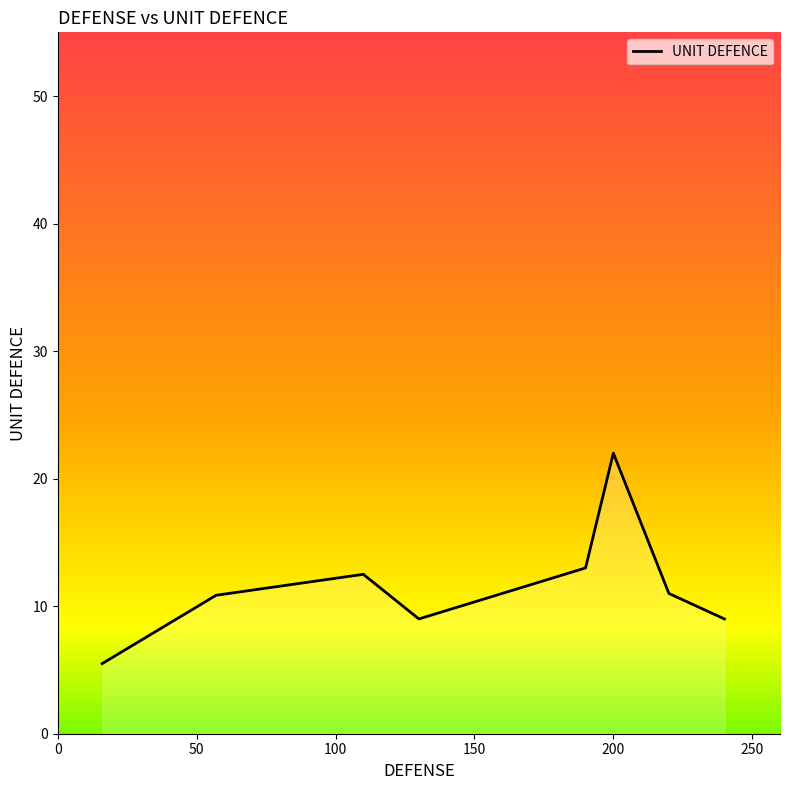

True or false: the data has more than 0 interior local peaks.

True